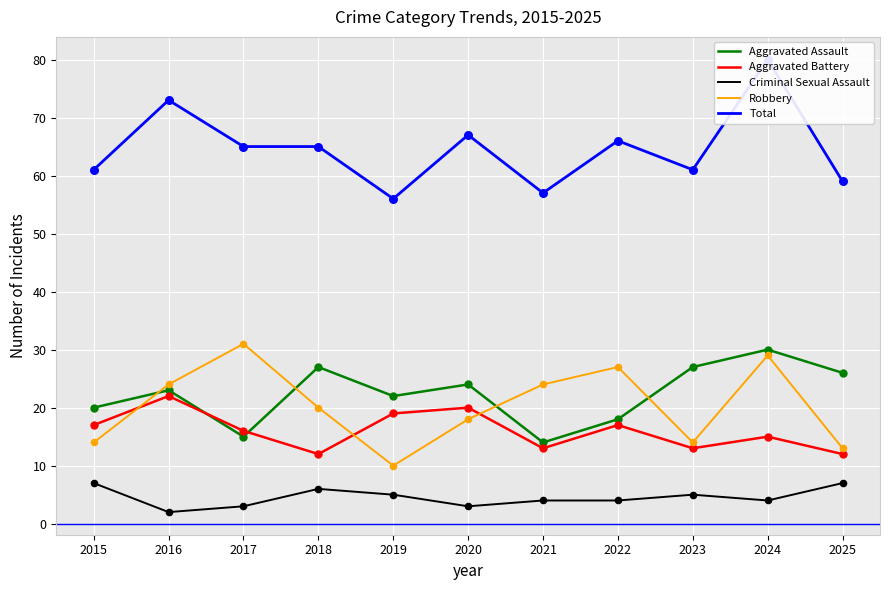

At how many categories does at least one series exceed 6?

11